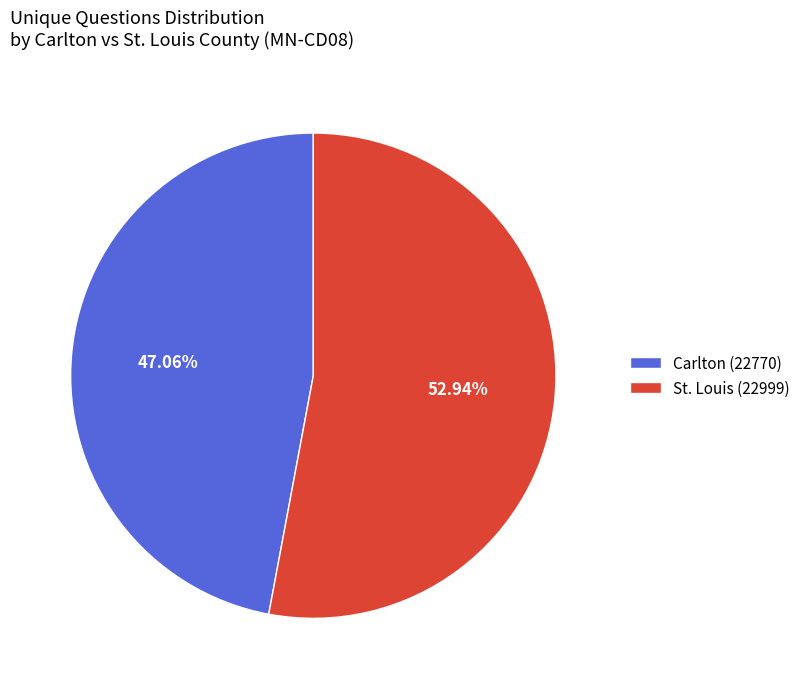

What portion of the pie excludes St. Louis (22999)?

47.1%